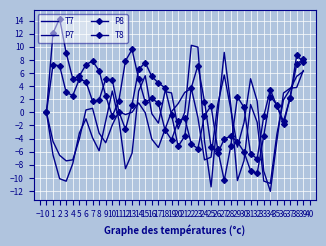

Where does the T7 series first go above 0?

−2